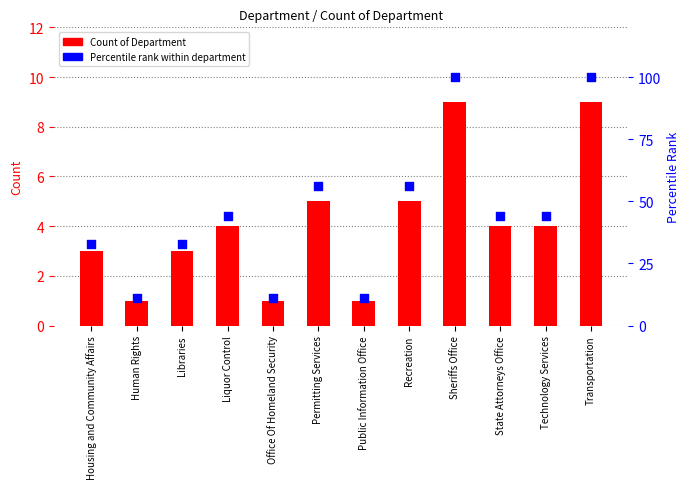

What is the total value across all series at State Attorneys Office?

48